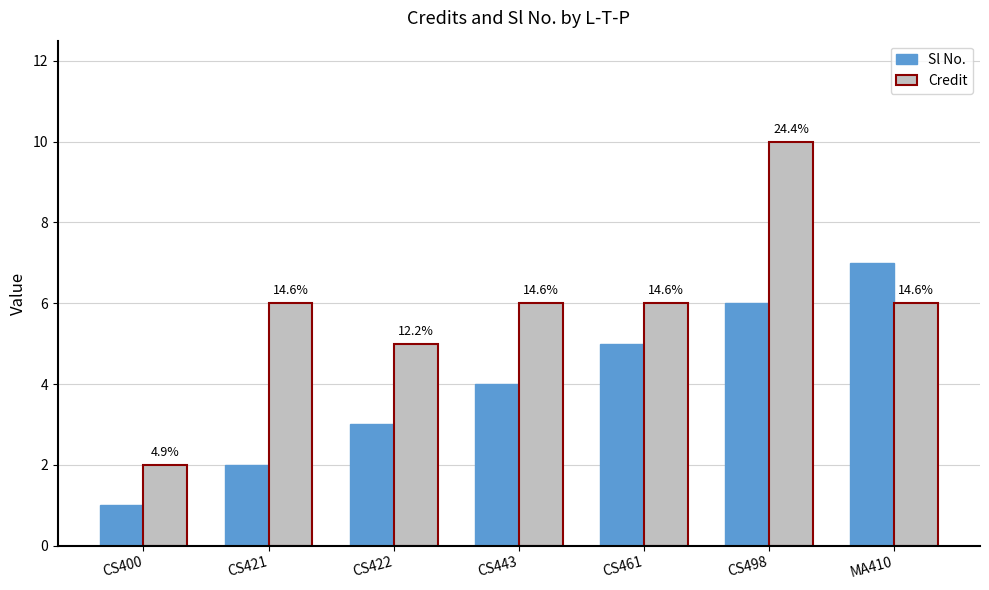

Is it true that Sl No. equals 3 at CS422?

True